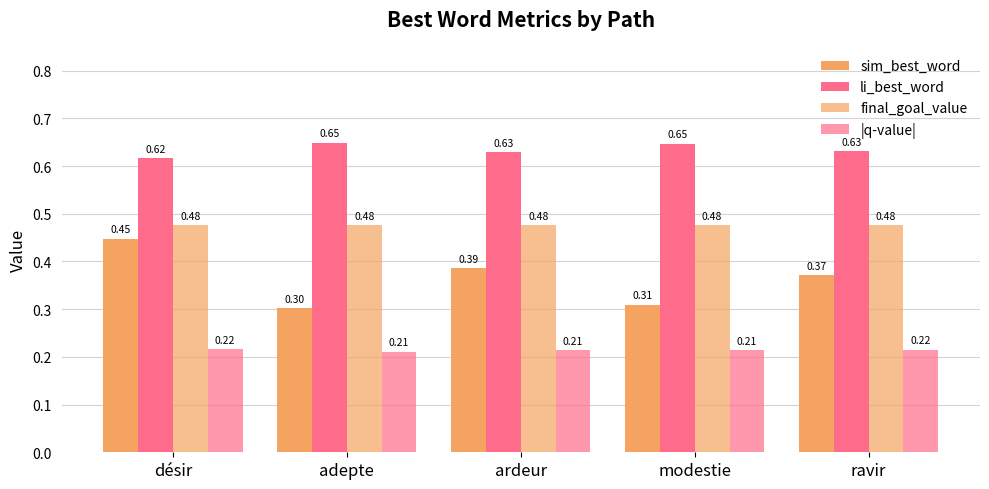

The value of sim_best_word at ardeur is 0.4. True or false?

True